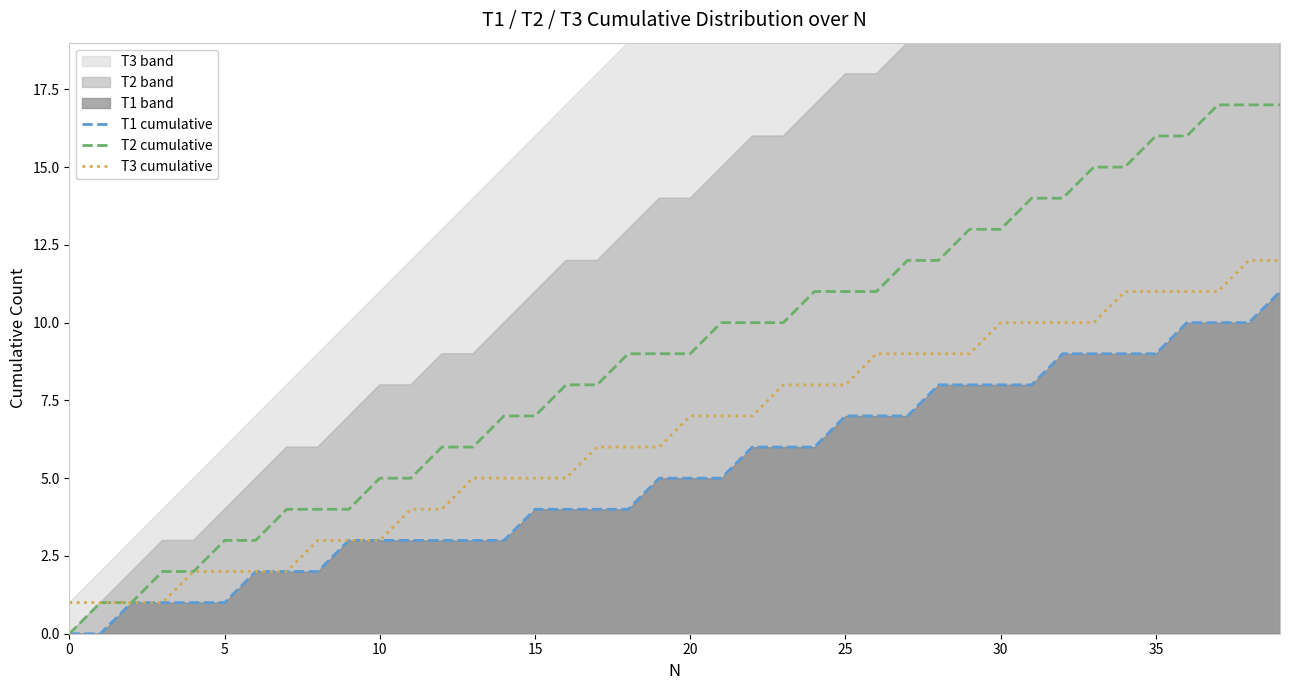

The T1 cumulative series shows 1 at 13. True or false?

False